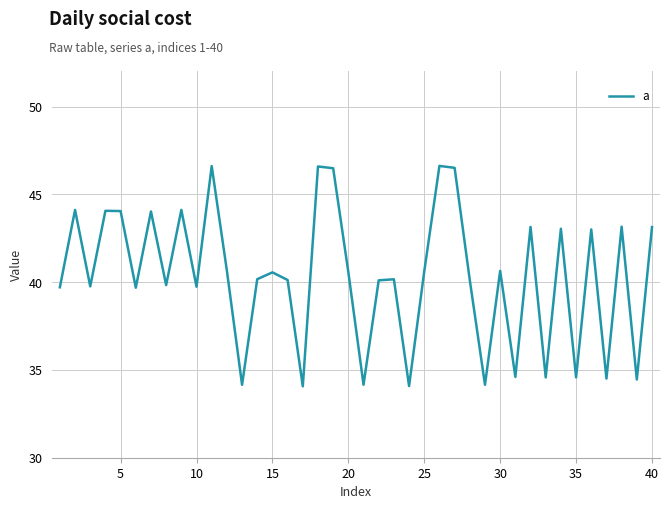

What is the minimum value shown in the chart?

34.1